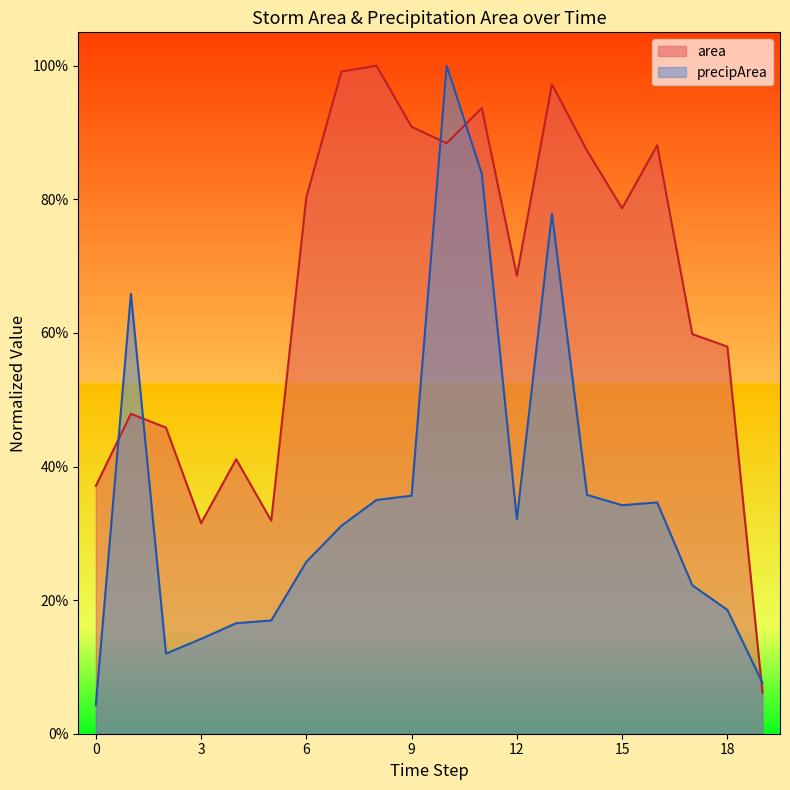

How many interior local peaks does the area series have?

6